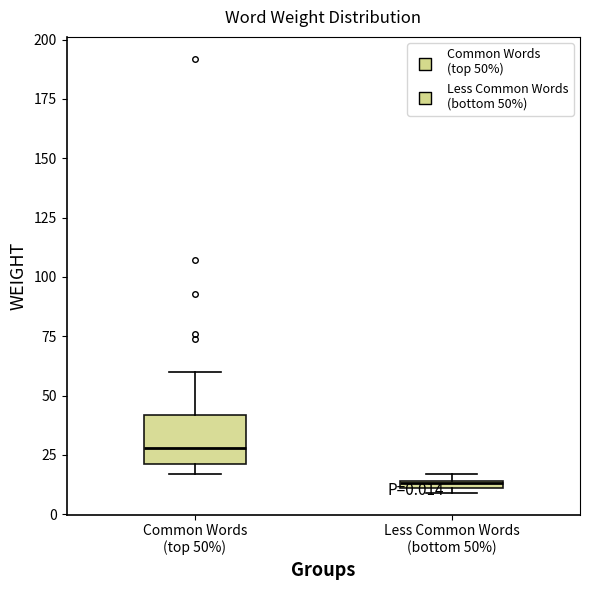

Which box's median line is the lowest?

Less Common Words (bottom 50%)